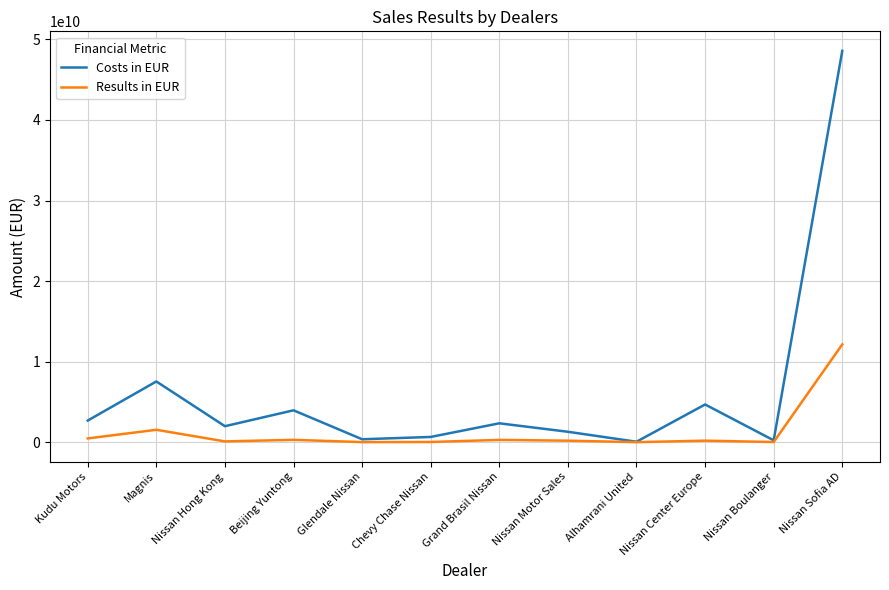

At which label does Results in EUR reach its peak?

Nissan Sofia AD